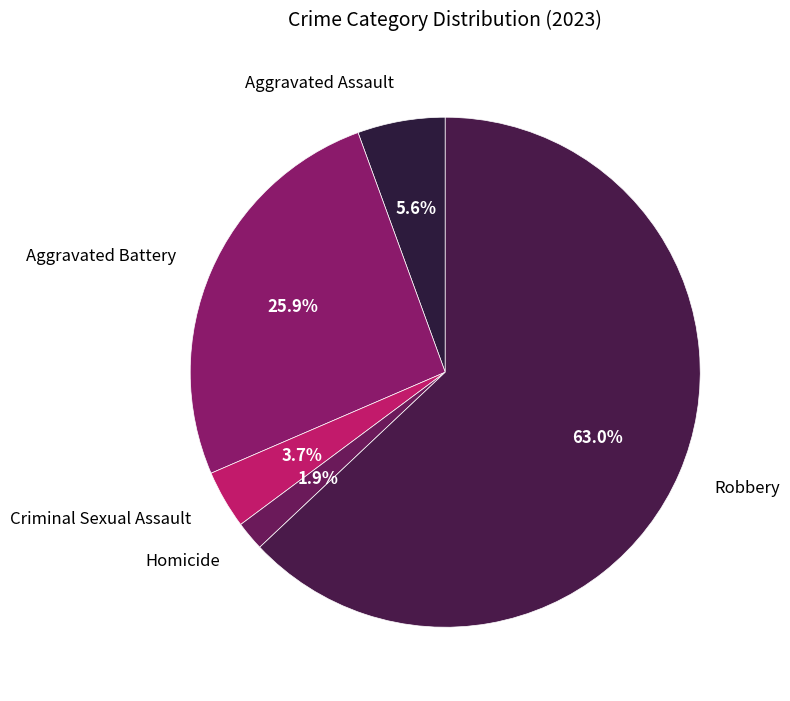

Between Homicide and Aggravated Assault, which is larger?

Aggravated Assault